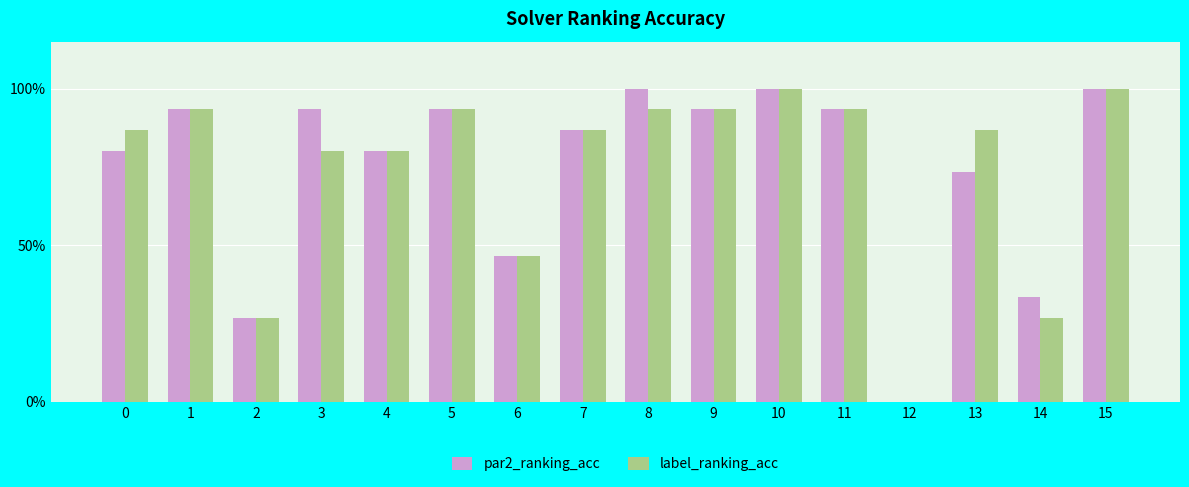

Which category has the lowest value across all series?

12